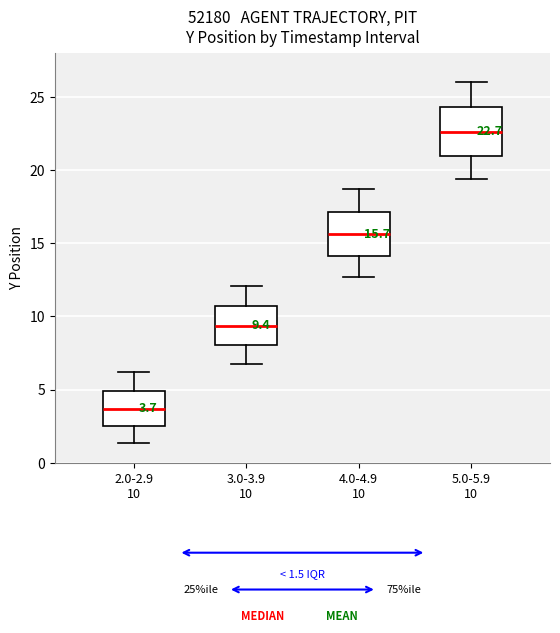

Which box's median line is the lowest?

2.0-2.9 10